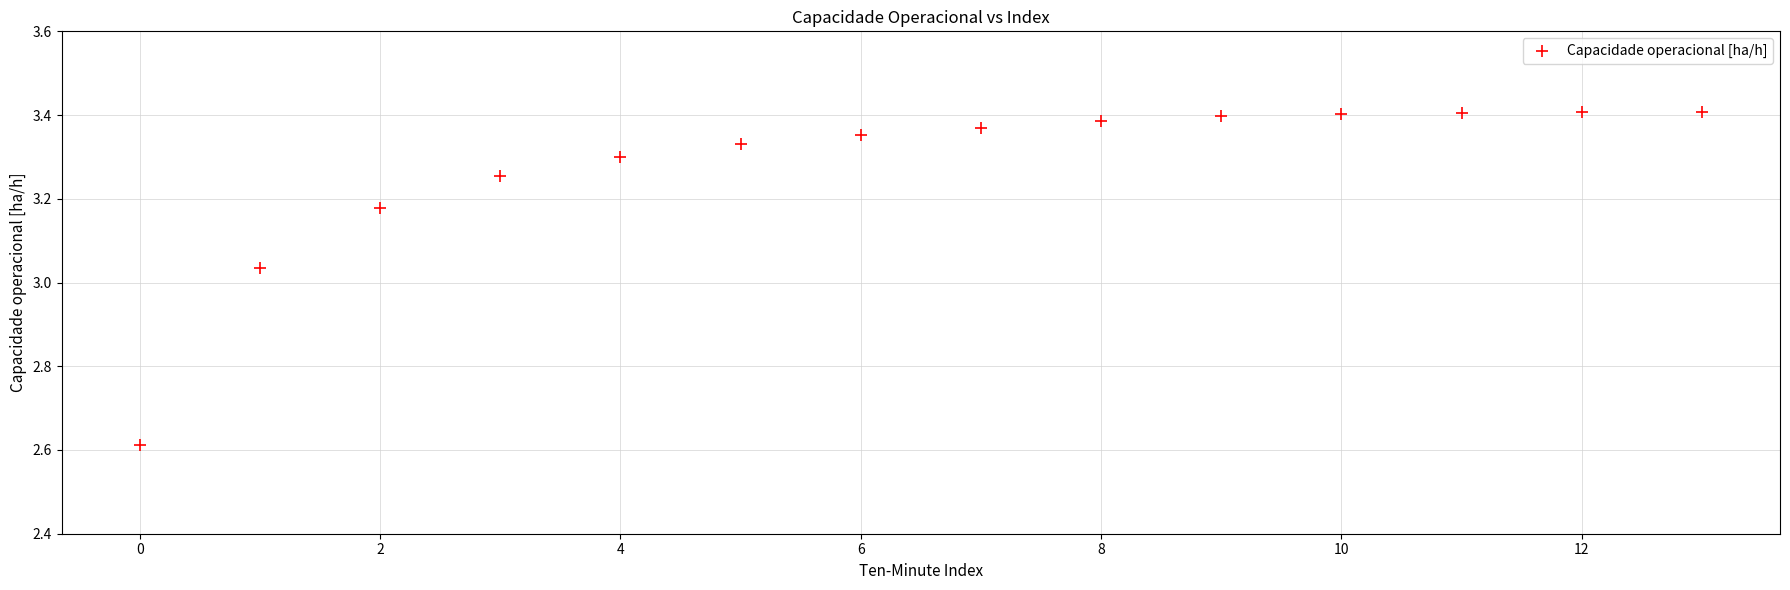

What is the range of Y values (max minus min)?

0.8